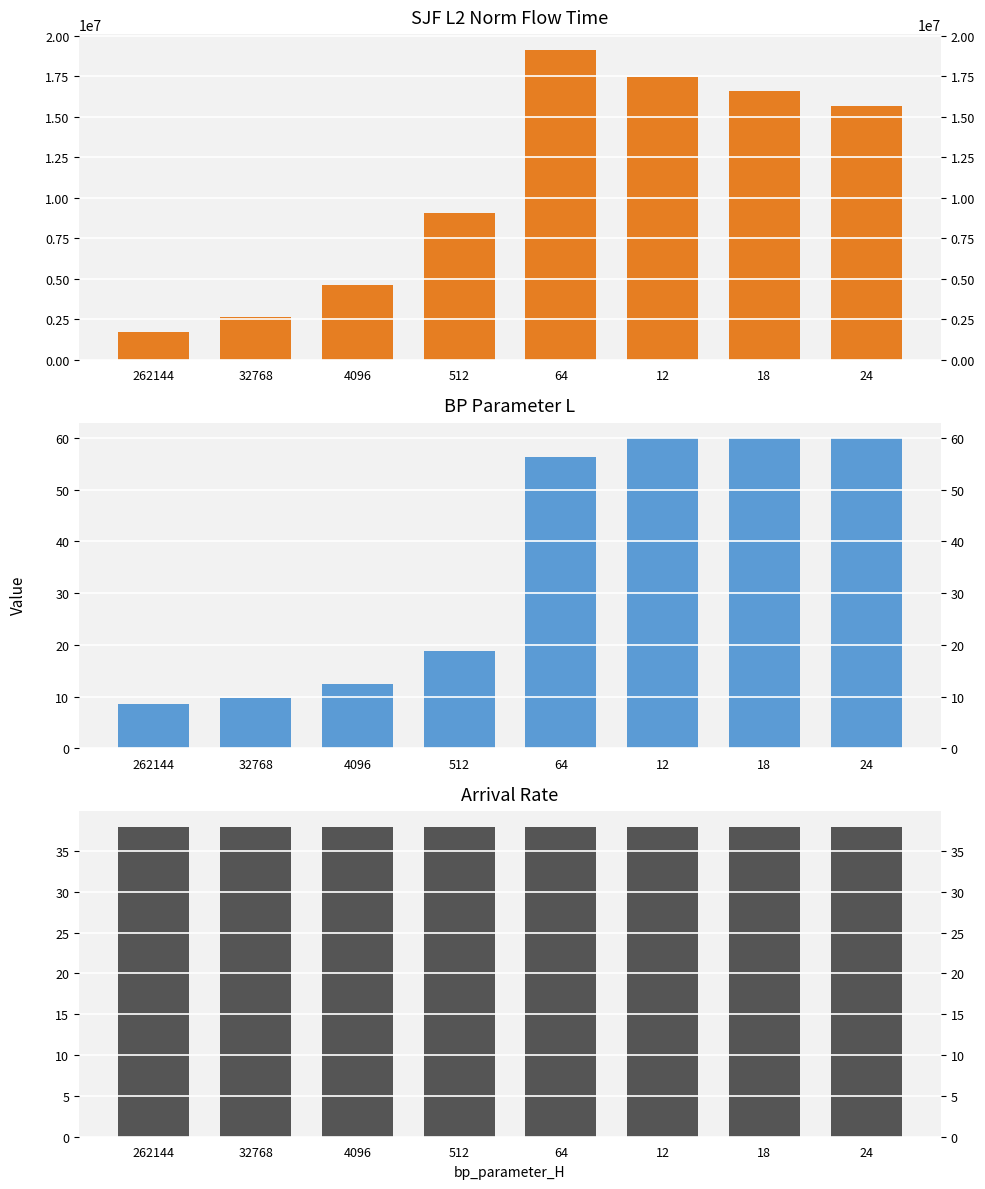

At which category is the sum across all series the highest?

64